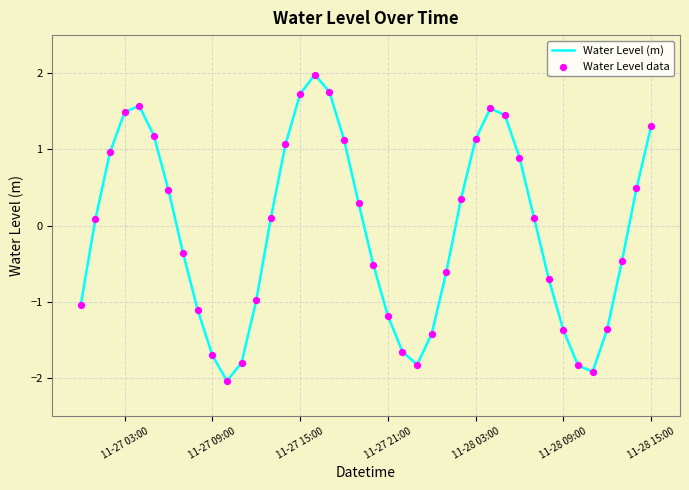

What is the maximum value shown in the chart?

2.0